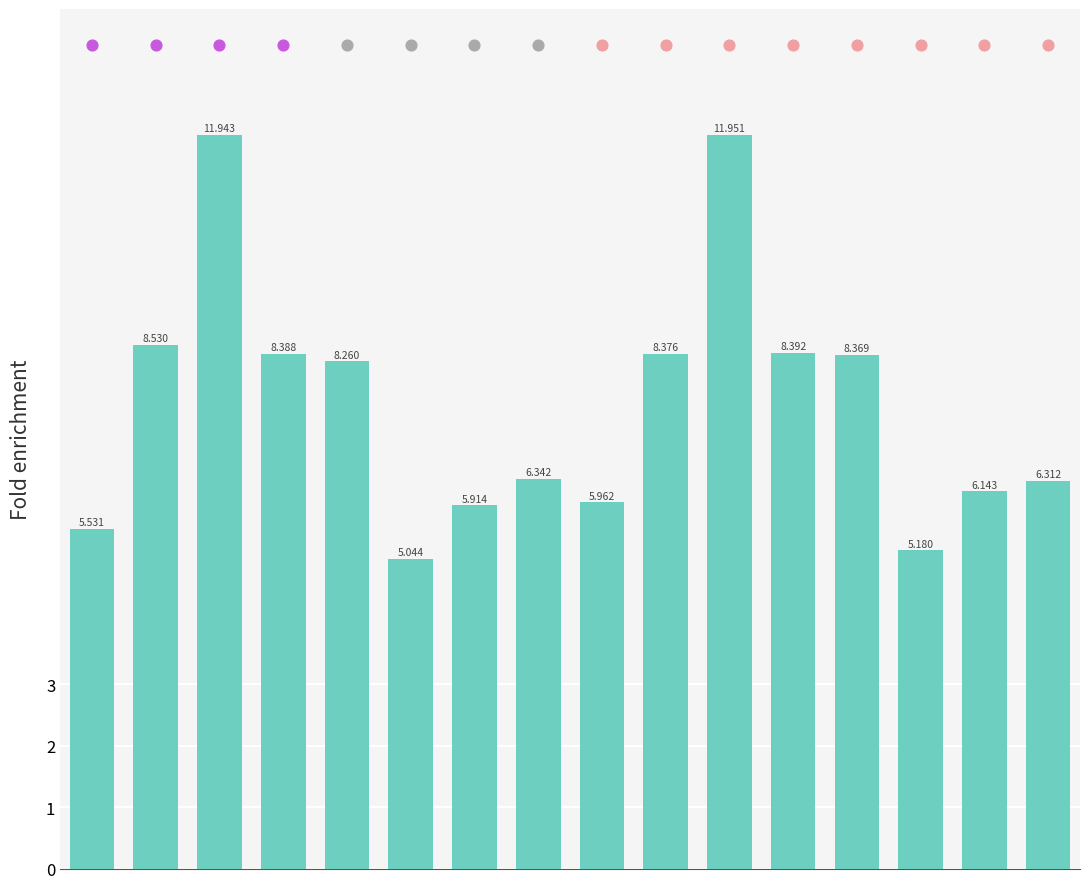

What is the change in value from 0 to 10?

+6.4